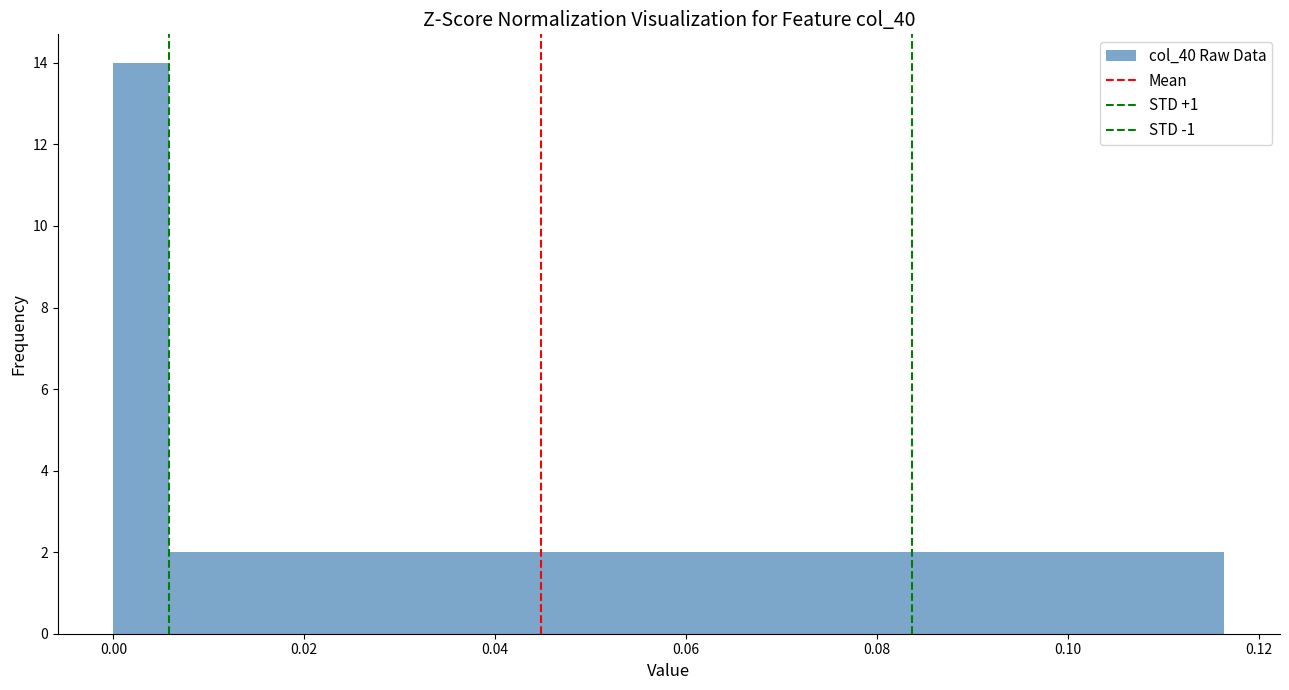

Around what value on the x-axis is the tallest bar? Give the approximate position of its centre, as read against the axis.

0.002